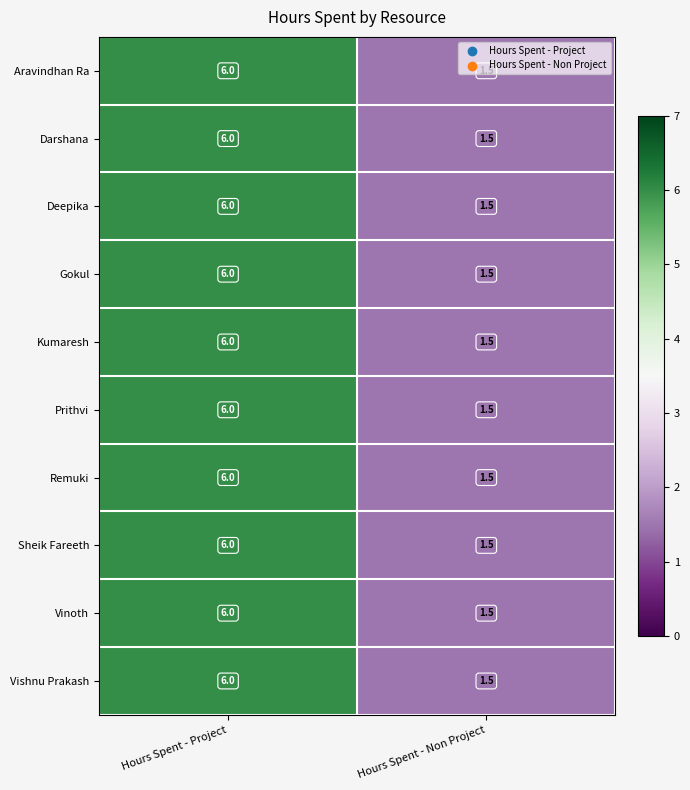

What is the approximate value of Remuki at Hours Spent - Non Project?

1.5